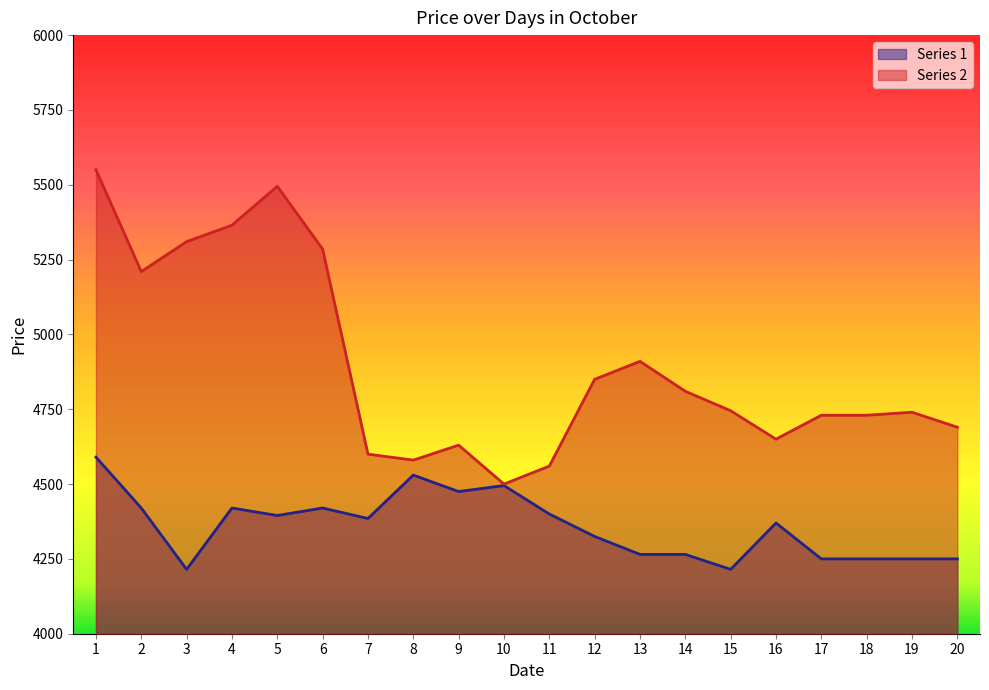

What is the spread (max minus min) of values at 5?

1100